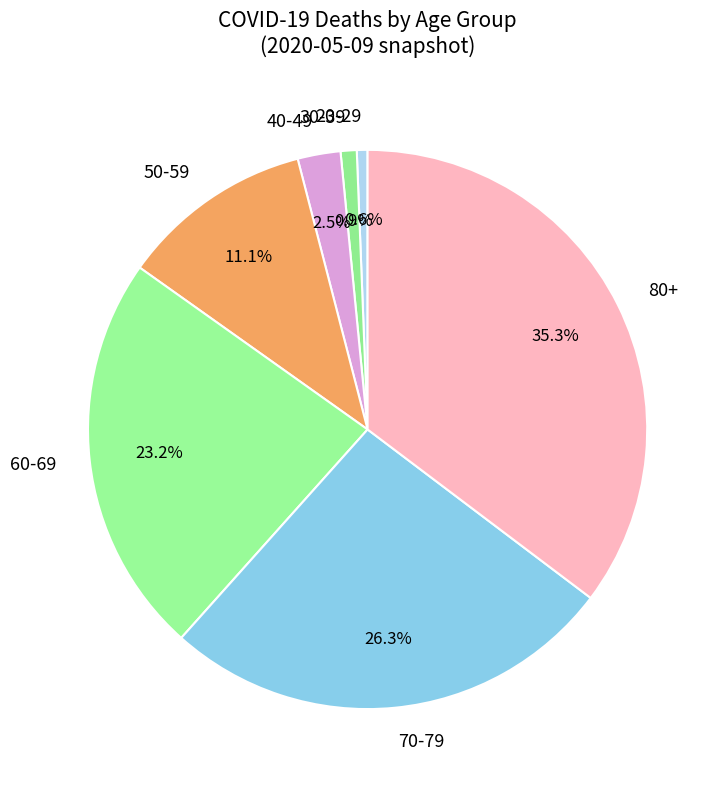

Which slice is the largest?

80+